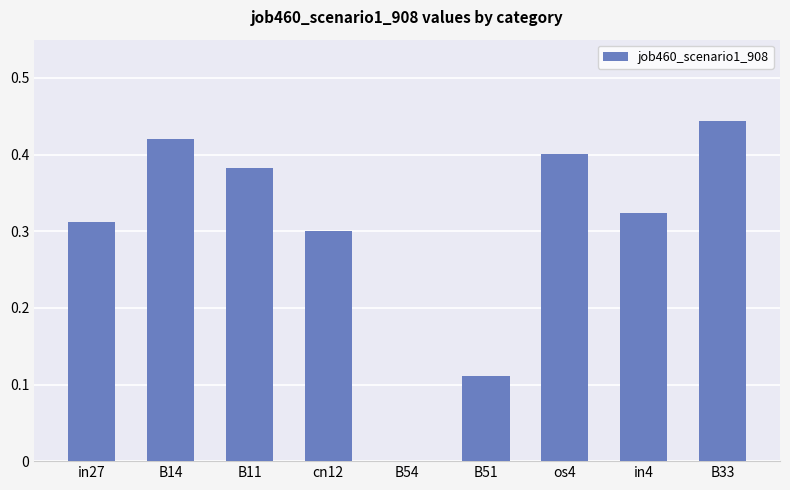

Count the values in the range 0 to 1.

9